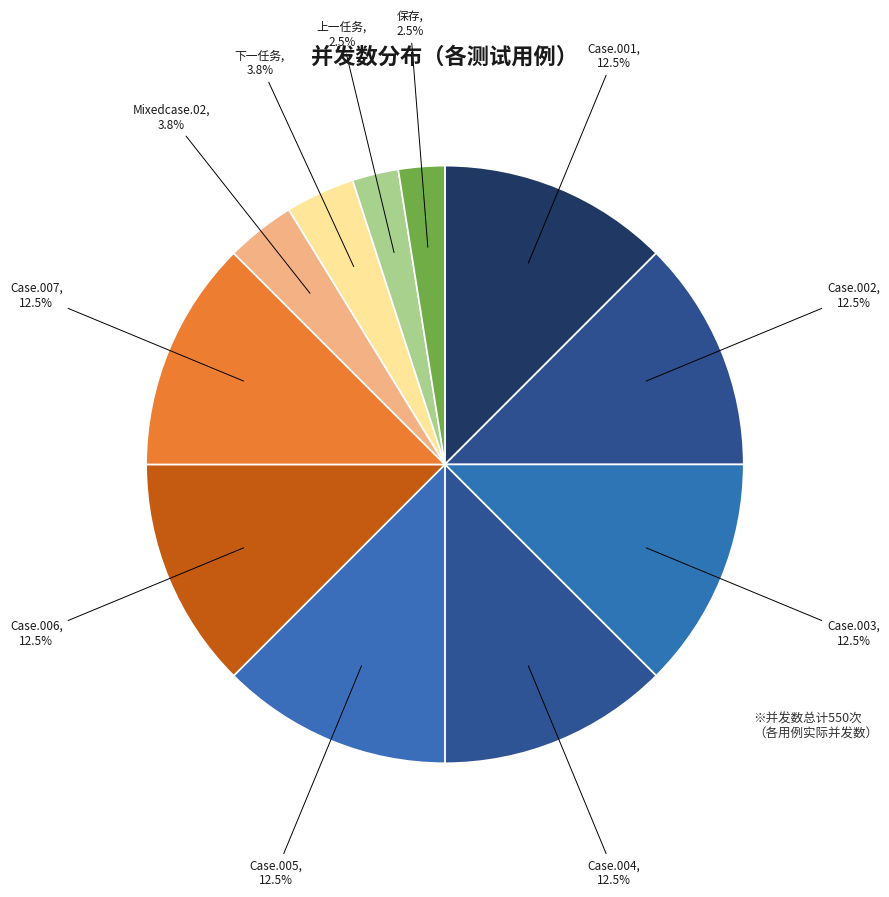

What is the largest slice in the pie chart?

V1.3_CR002_Case.001